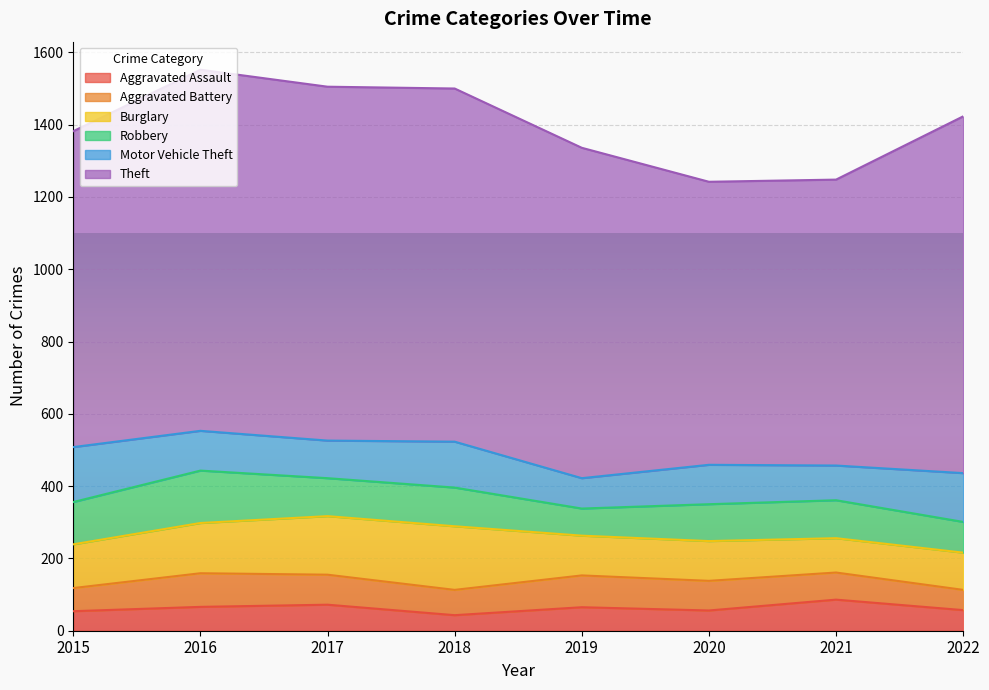

What is the sum of all Theft values?

7304